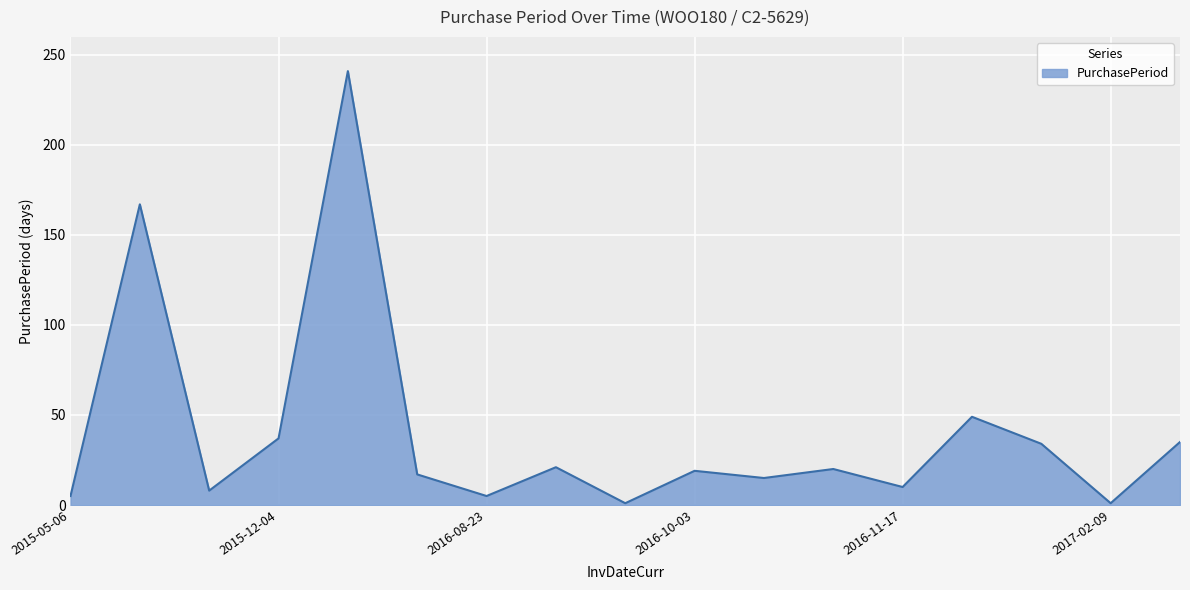

What is the maximum value shown in the chart?

241